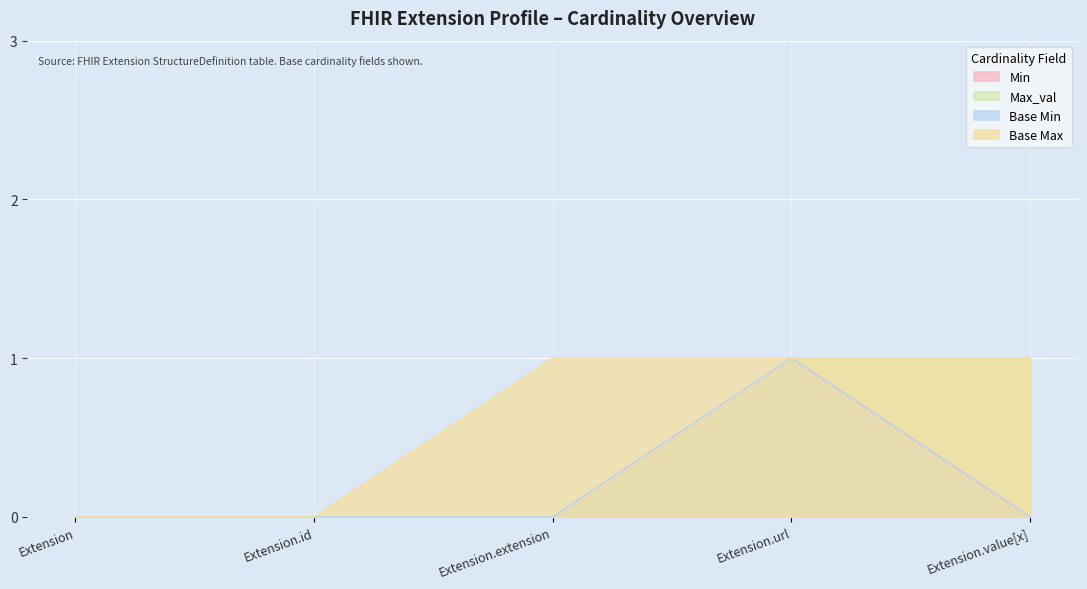

Is it true that Max_val equals 1 at Extension.value[x]?

True